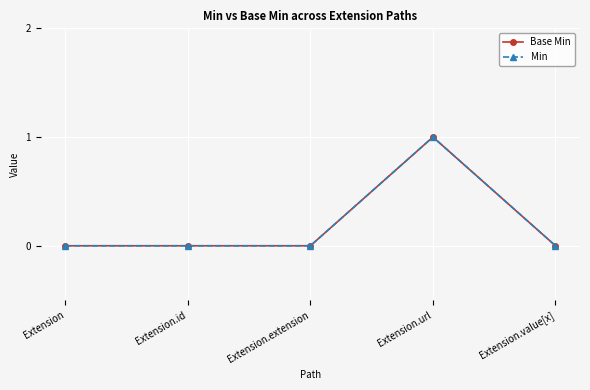

Where is Min nearest to the value 0?

Extension